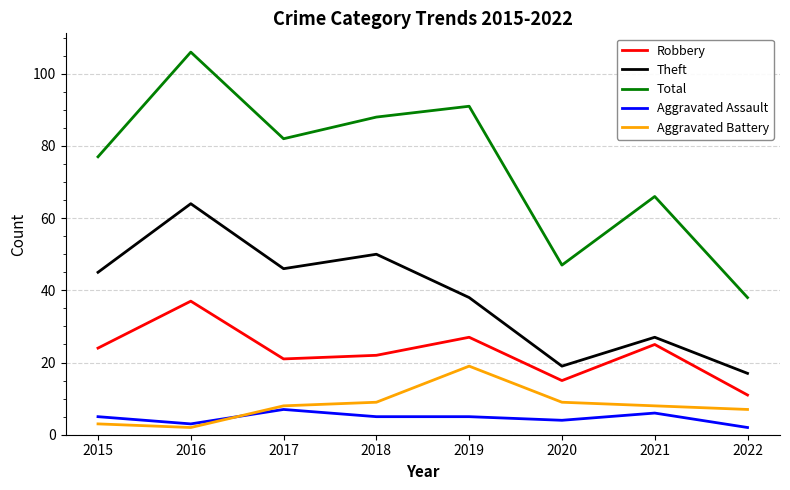

Reading left to right, extract all data points from this chart.

Robbery: 2015=24	2016=37	2017=21	2018=22	2019=27	2020=15	2021=25	2022=11
Theft: 2015=45	2016=64	2017=46	2018=50	2019=38	2020=19	2021=27	2022=17
Total: 2015=77	2016=106	2017=82	2018=88	2019=91	2020=47	2021=66	2022=38
Aggravated Assault: 2015=5	2016=3	2017=7	2018=5	2019=5	2020=4	2021=6	2022=2
Aggravated Battery: 2015=3	2016=2	2017=8	2018=9	2019=19	2020=9	2021=8	2022=7